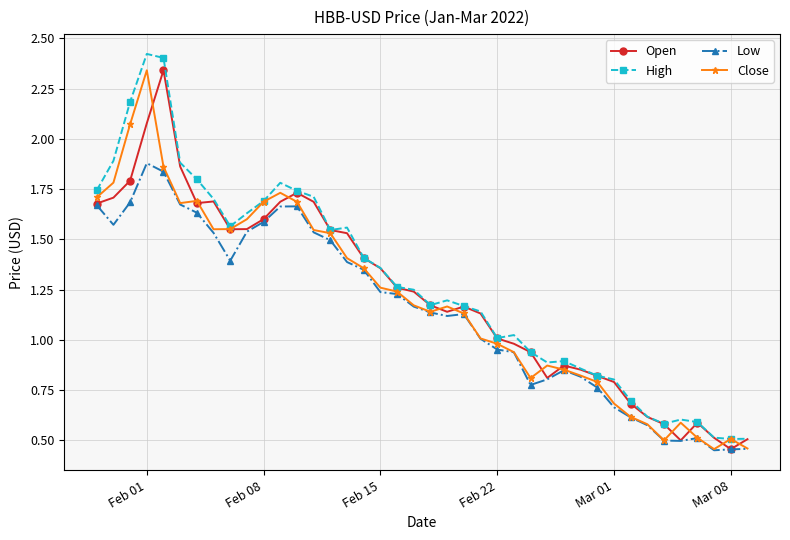

True or false: Open has more than 0 points higher than both neighbors.

True